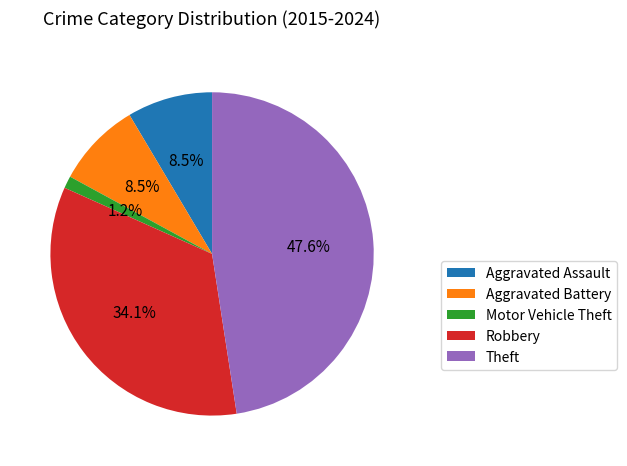

Does Motor Vehicle Theft account for over 50% of the chart?

No